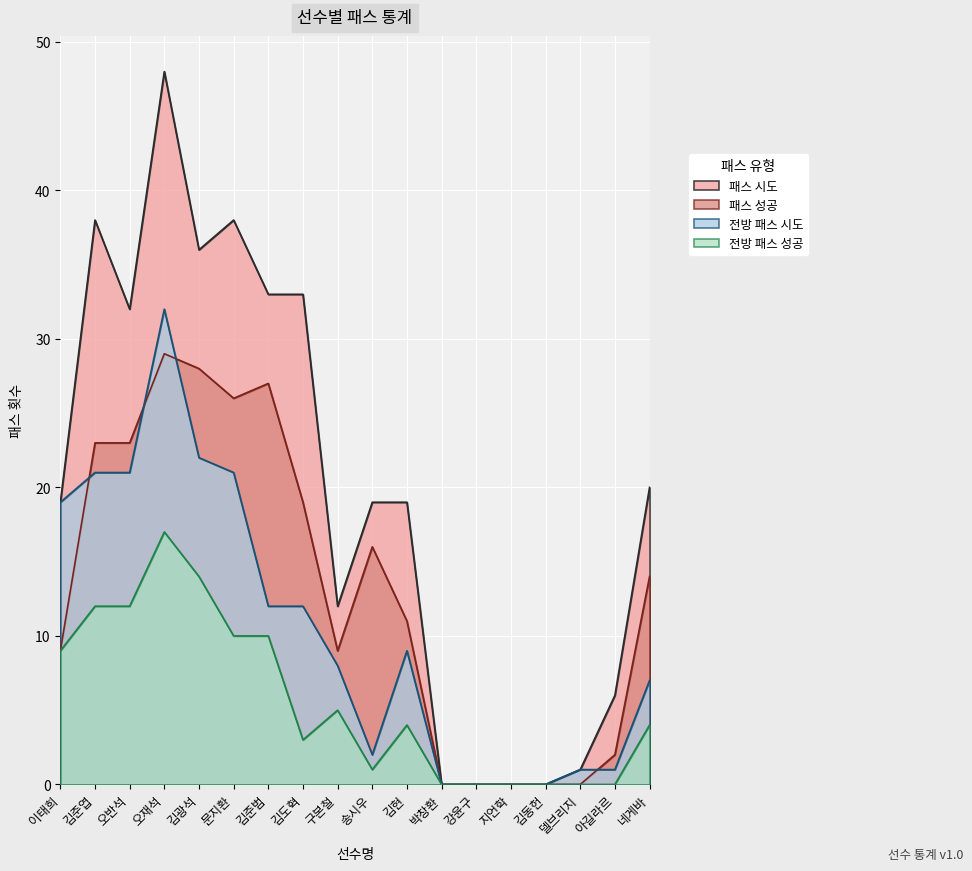

What is the maximum value shown in the chart?

48